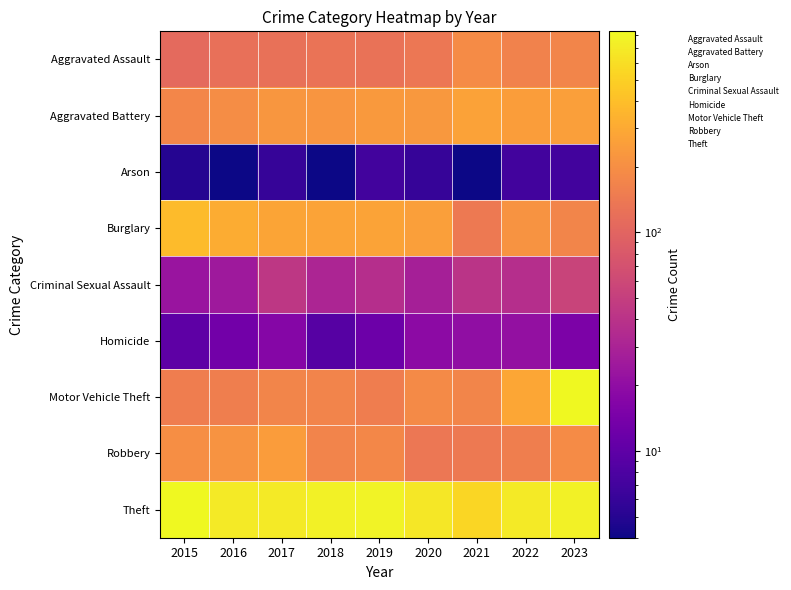

Reading left to right, what are all the values shown in this chart?

Aggravated Assault: 2015=110	2016=120	2017=123	2018=129	2019=127	2020=137	2021=193	2022=165	2023=171
Aggravated Battery: 2015=177	2016=195	2017=227	2018=224	2019=237	2020=229	2021=269	2022=253	2023=254
Arson: 2015=5	2016=4	2017=6	2018=4	2019=7	2020=6	2021=4	2022=7	2023=7
Burglary: 2015=385	2016=307	2017=279	2018=275	2019=271	2020=255	2021=143	2022=215	2023=171
Criminal Sexual Assault: 2015=23	2016=25	2017=44	2018=31	2019=37	2020=28	2021=41	2022=37	2023=55
Homicide: 2015=10	2016=13	2017=17	2018=9	2019=12	2020=19	2021=20	2022=21	2023=15
Motor Vehicle Theft: 2015=151	2016=155	2017=172	2018=170	2019=151	2020=187	2021=172	2022=287	2023=828
Robbery: 2015=201	2016=217	2017=244	2018=170	2019=181	2020=138	2021=142	2022=155	2023=190
Theft: 2015=834	2016=696	2017=700	2018=766	2019=776	2020=676	2021=542	2022=704	2023=756